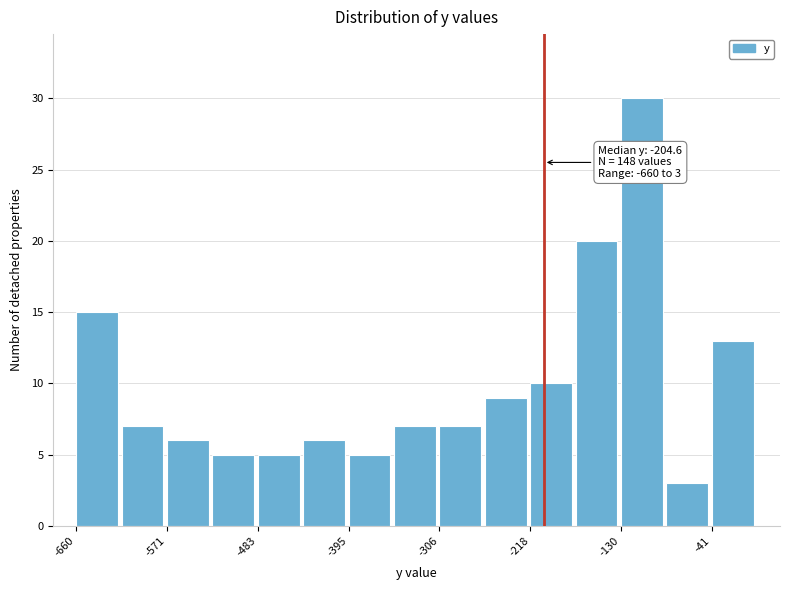

Which range on the x-axis has the tallest bar?

-130 to -90